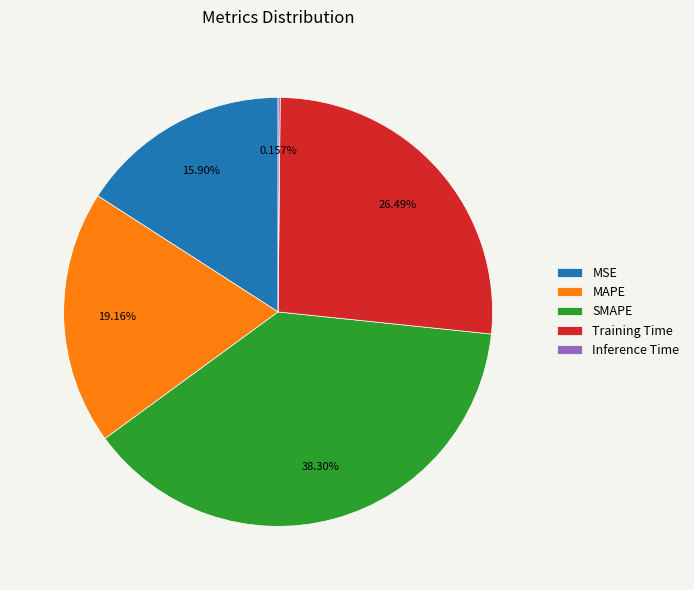

Which category has the biggest portion of the pie?

SMAPE